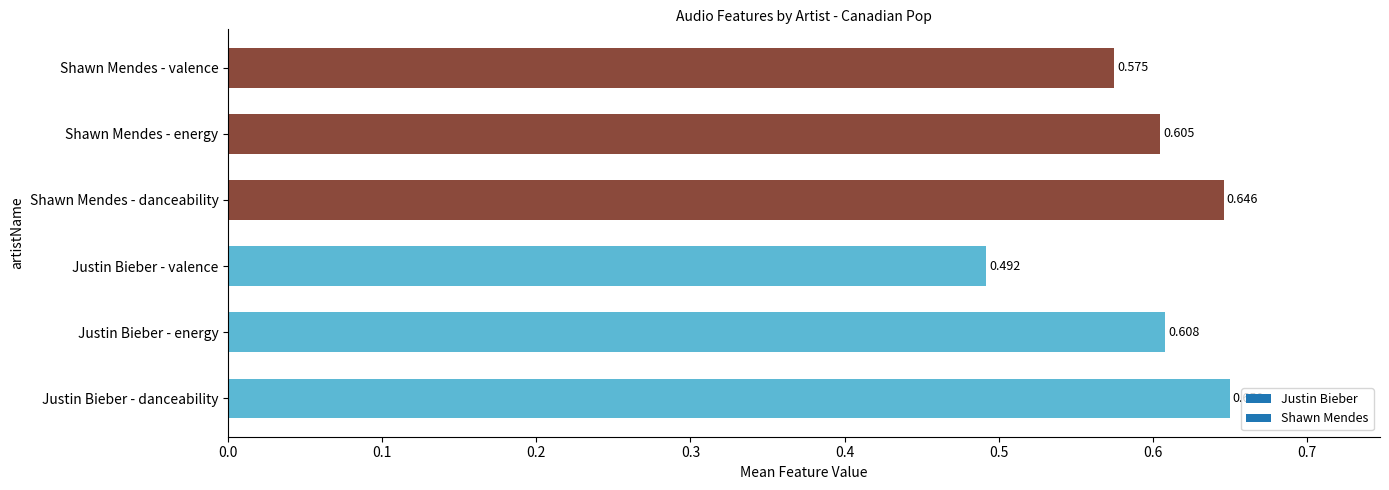

Which has a higher value, Shawn Mendes - energy or Justin Bieber - energy?

Justin Bieber - energy